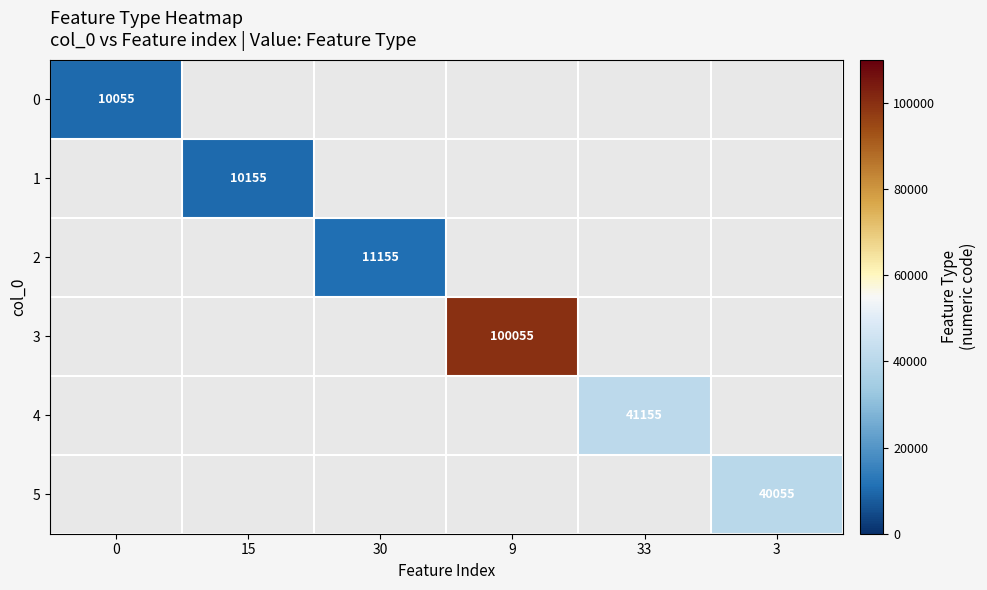

At how many categories does at least one series exceed 58627?

1